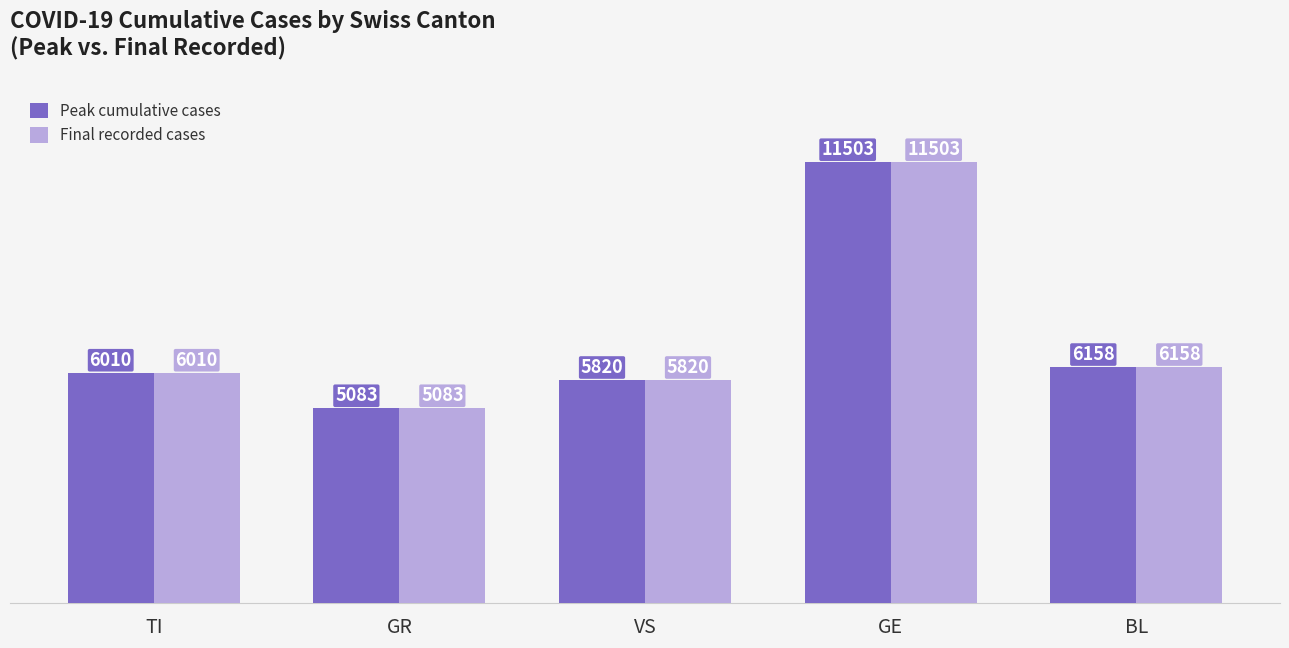

True or false: Final recorded cases has a value of 5083 at GR.

True